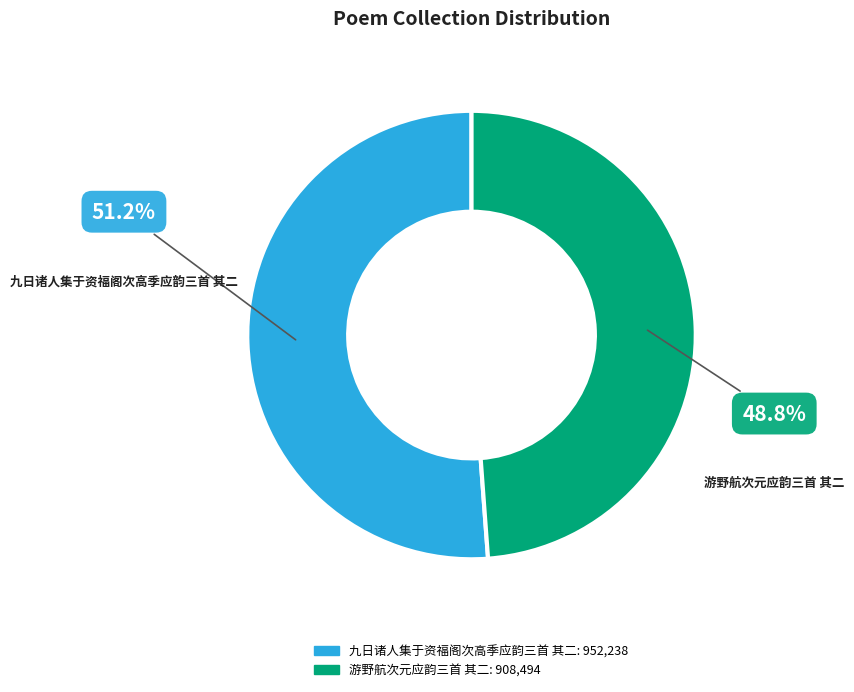

What is the total percentage of 九日诸人集于资福阁次高季应韵三首 其二 and 游野航次元应韵三首 其二?

100.0%